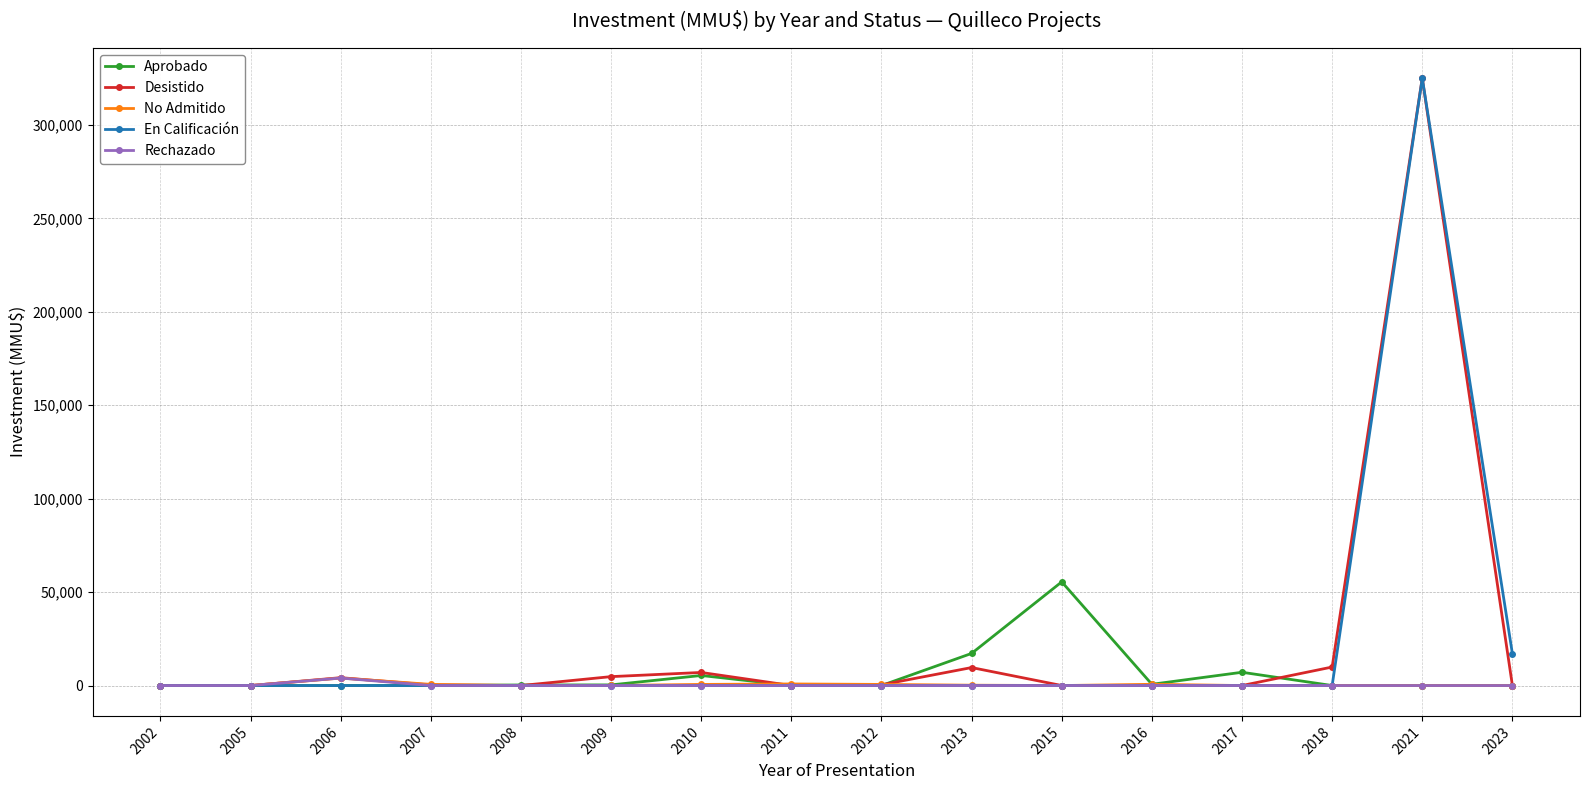

At which category is the sum across all series the highest?

2021